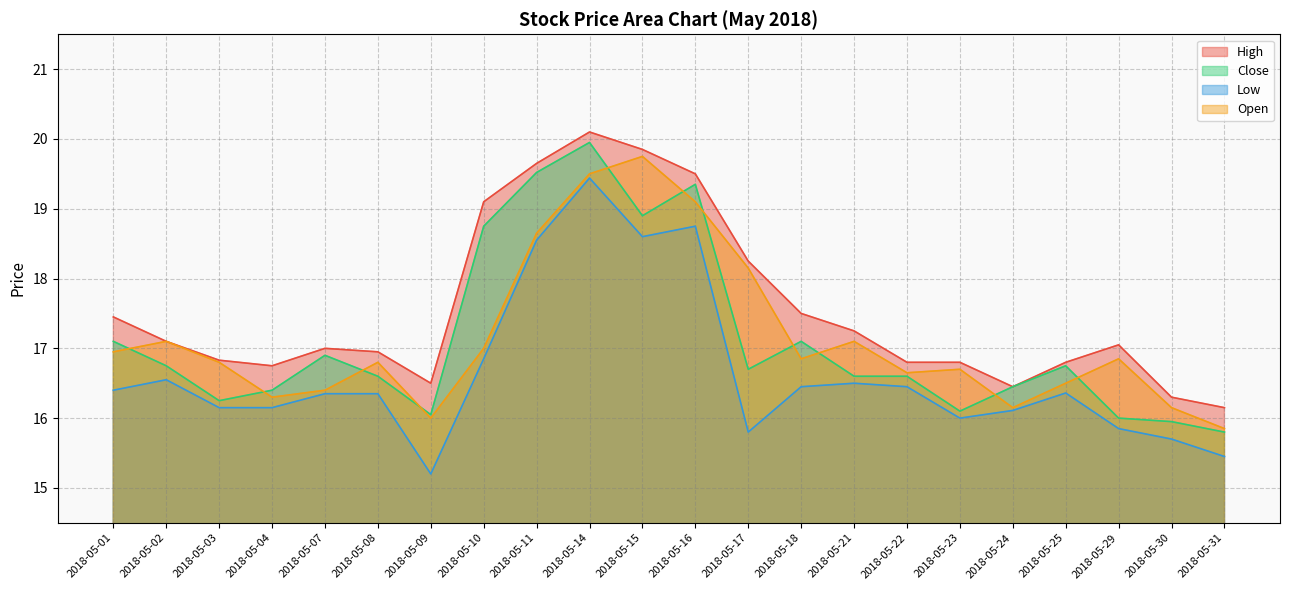

Which series has the largest total across all categories?

High